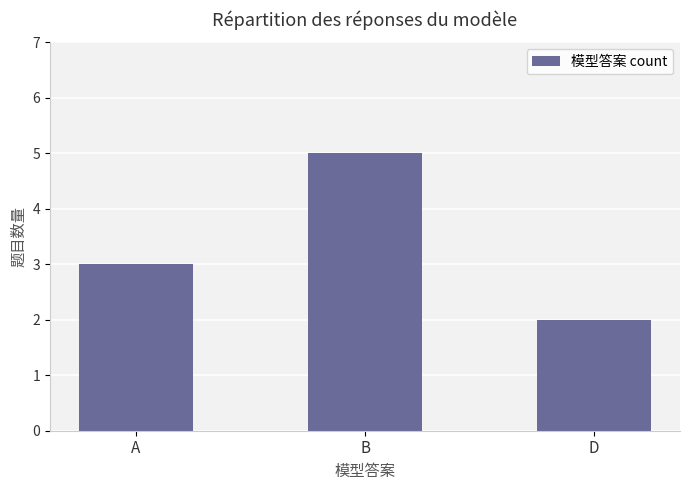

Reading left to right, list all the values displayed in this chart.

A=3	B=5	D=2